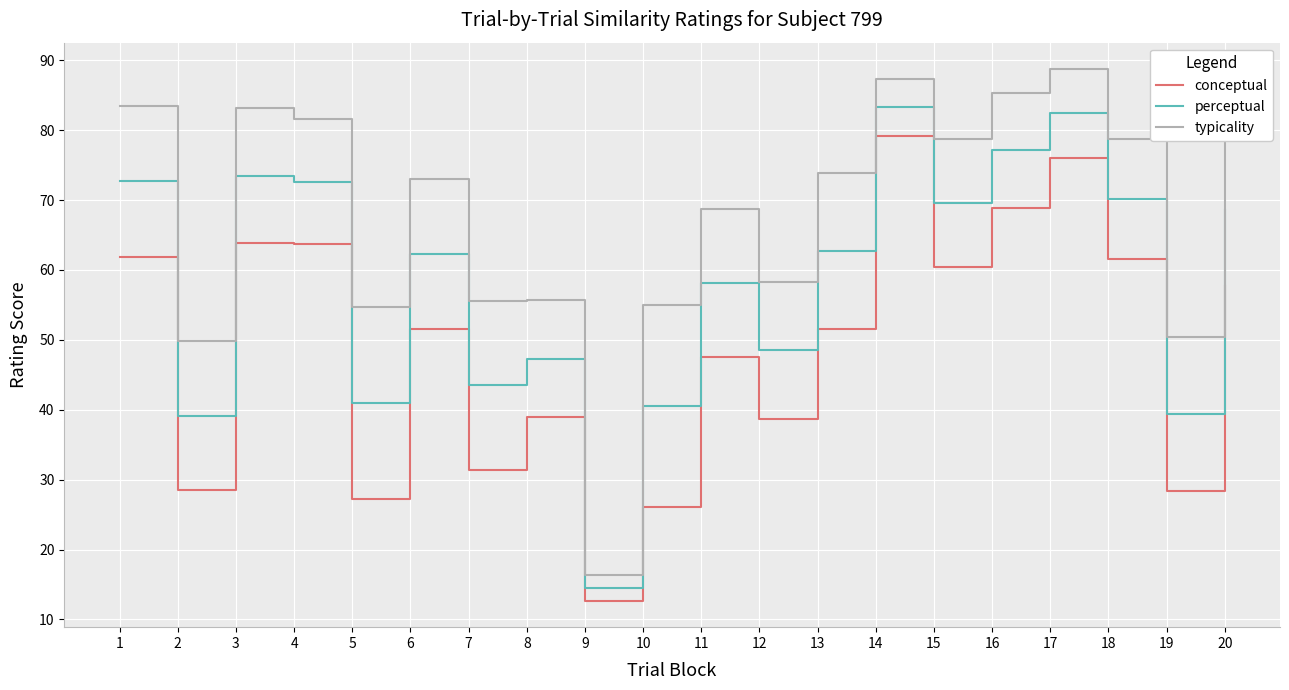

Which series has the largest total across all categories?

typicality